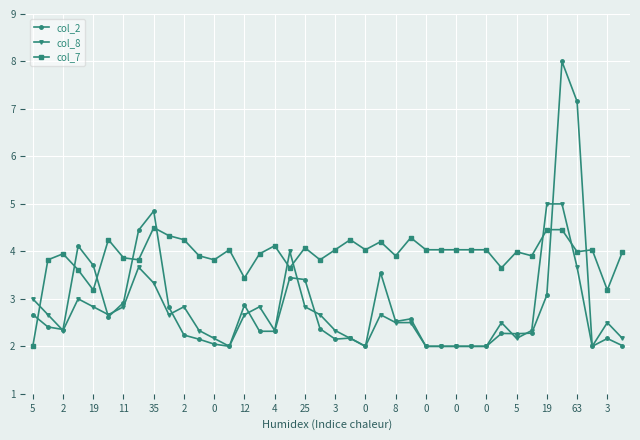

What is the value of the col_7 point at the 11th from the left?

4.2